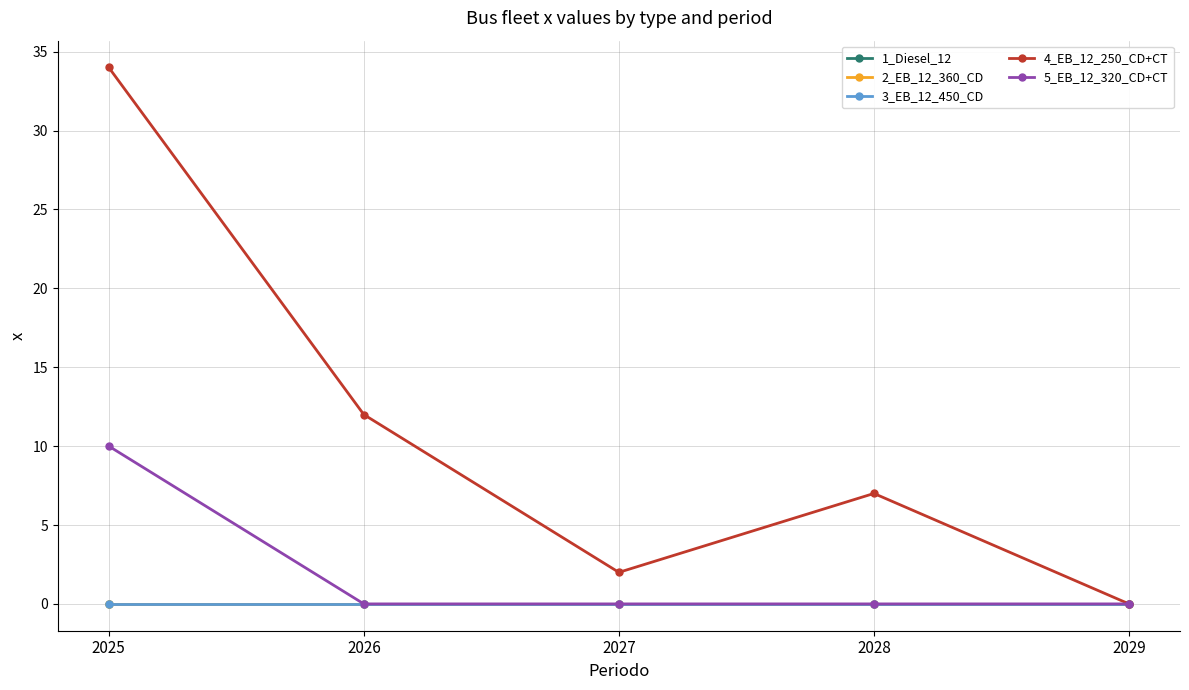

True or false: 1_Diesel_12 has a value of 0 at 2027.

True